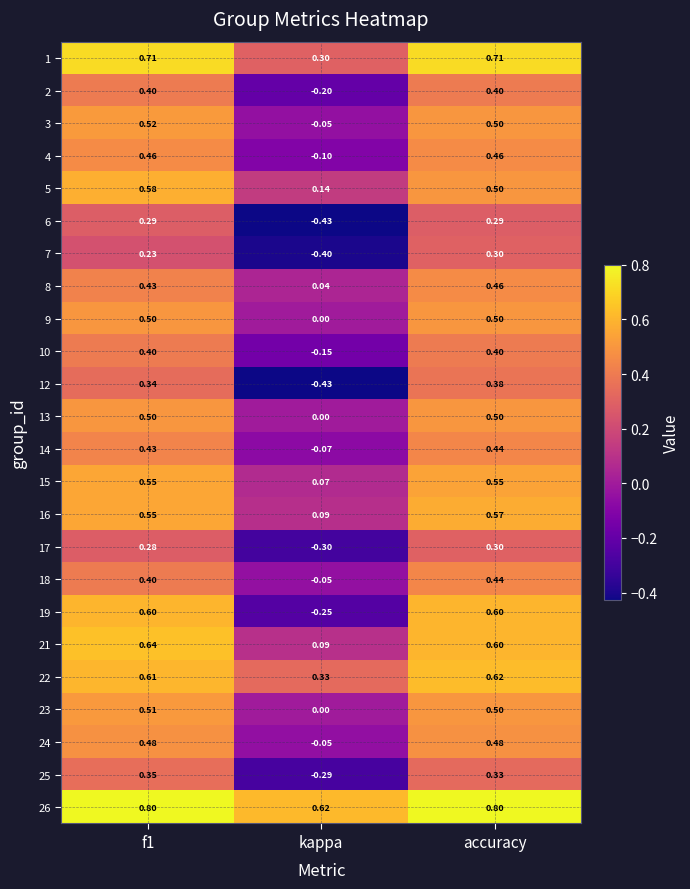

At which category is the sum across all series the highest?

accuracy